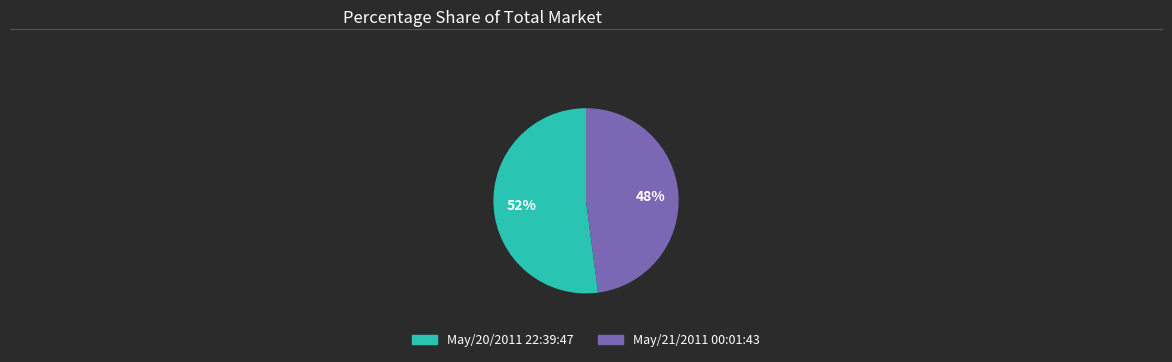

Is the sum of May/21/2011 00:01:43 and May/20/2011 22:39:47 greater than half?

Yes